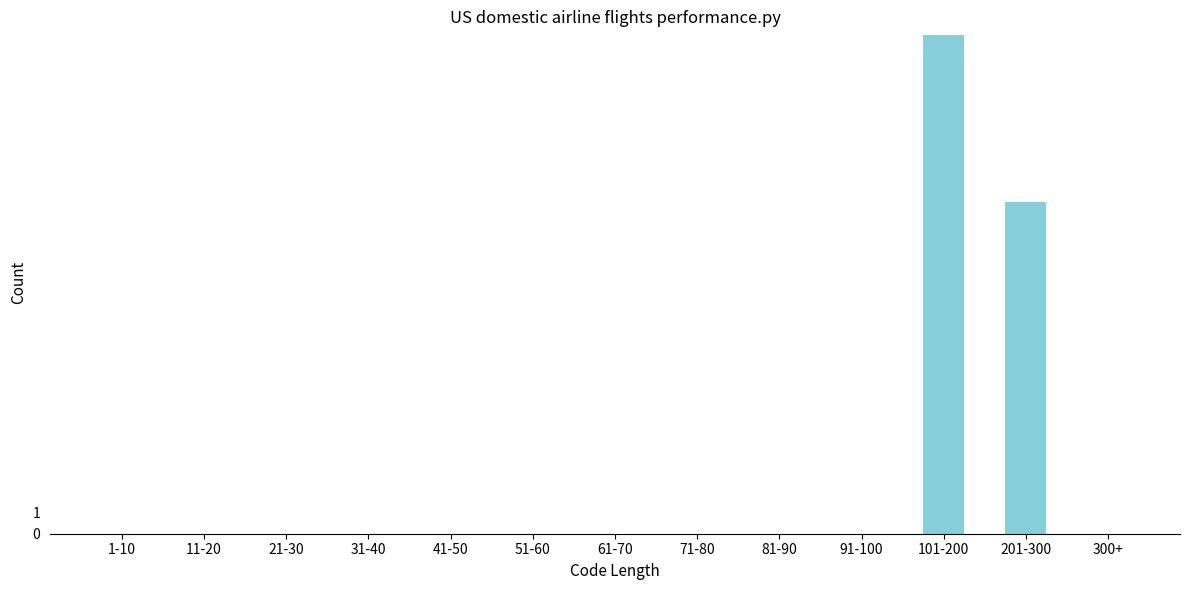

Reading right to left, extract all data points from this chart.

300+=0	201-300=16	101-200=24	91-100=0	81-90=0	71-80=0	61-70=0	51-60=0	41-50=0	31-40=0	21-30=0	11-20=0	1-10=0